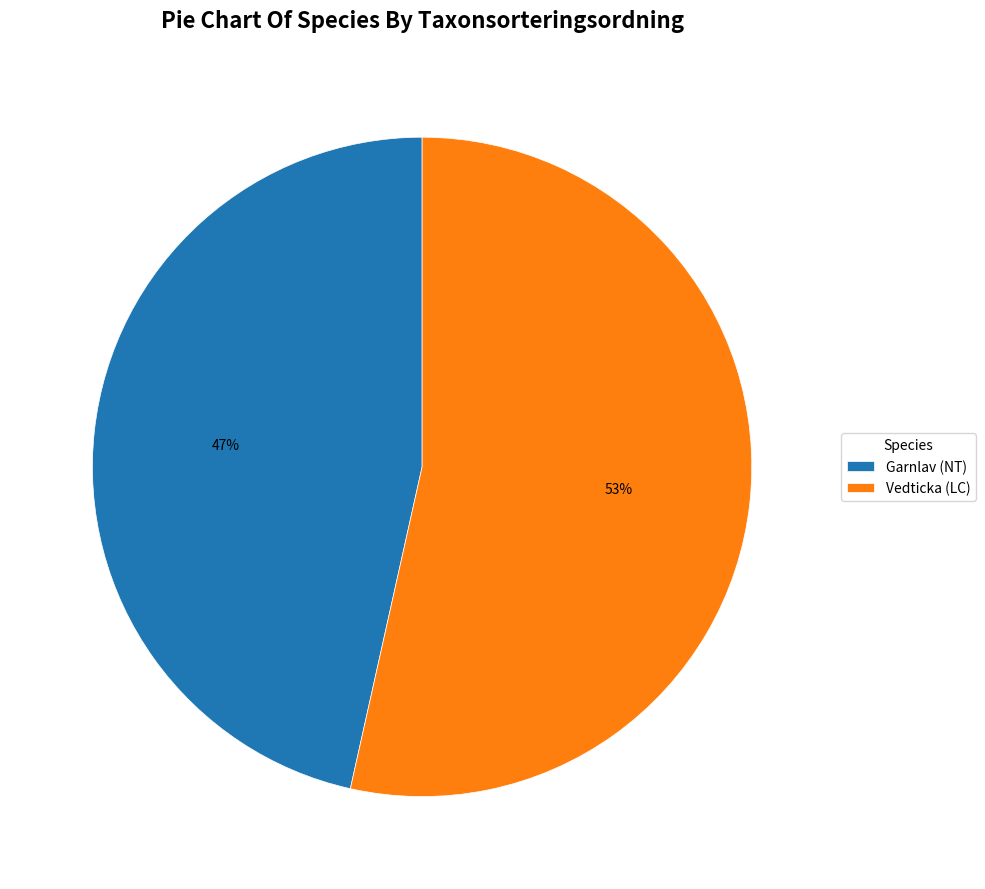

To the nearest percent, what portion does Garnlav (NT) represent?

47%